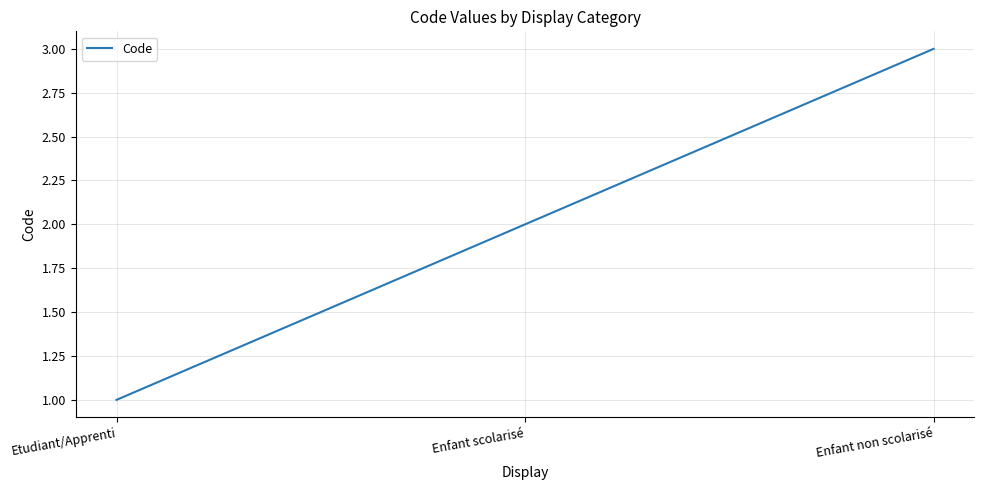

What value does the data have at Enfant non scolarisé?

3